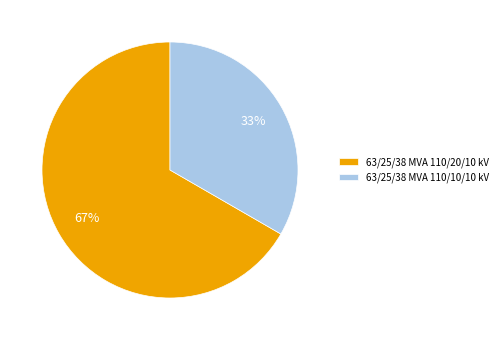

To the nearest percent, what is the average slice percentage?

50%